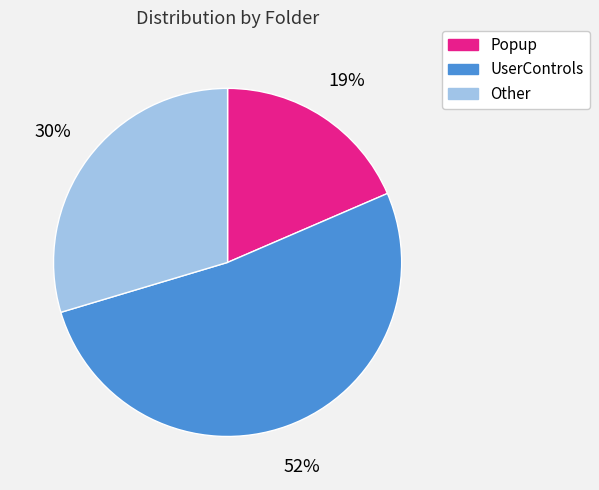

Is there any slice that represents more than half of the pie?

Yes